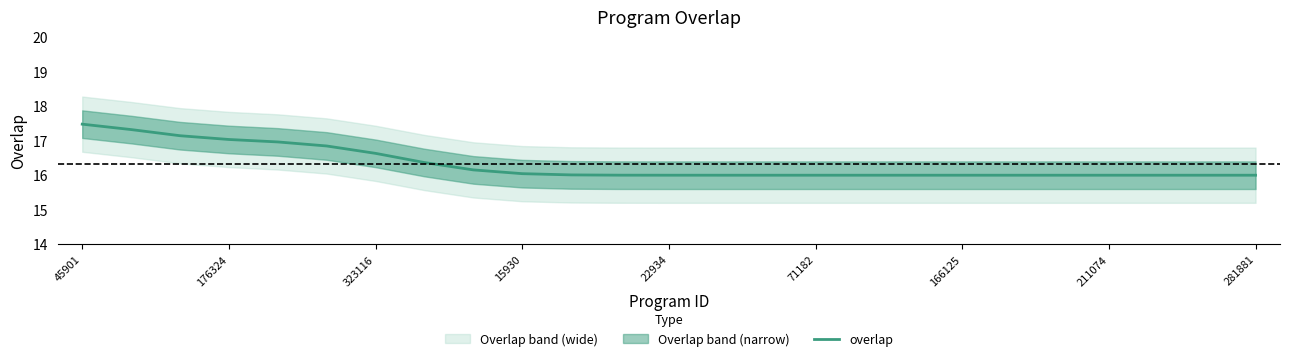

Reading left to right, transcribe all the data shown in this chart.

17.5	17.3	17.1	17.0	17.0	16.8	16.6	16.4	16.2	16.0	16.0	16.0	16.0	16.0	16.0	16.0	16.0	16.0	16.0	16.0	16.0	16.0	16.0	16.0	16.0